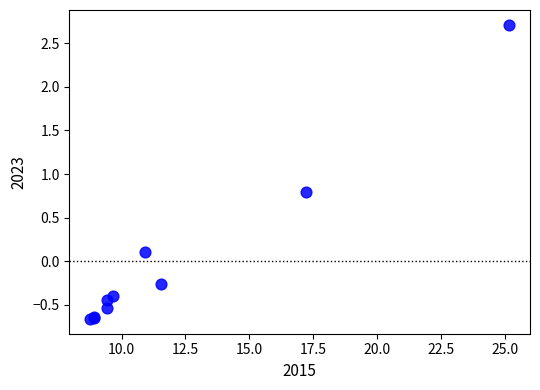

What Y value in the scatter plot is closest to 1?

0.8